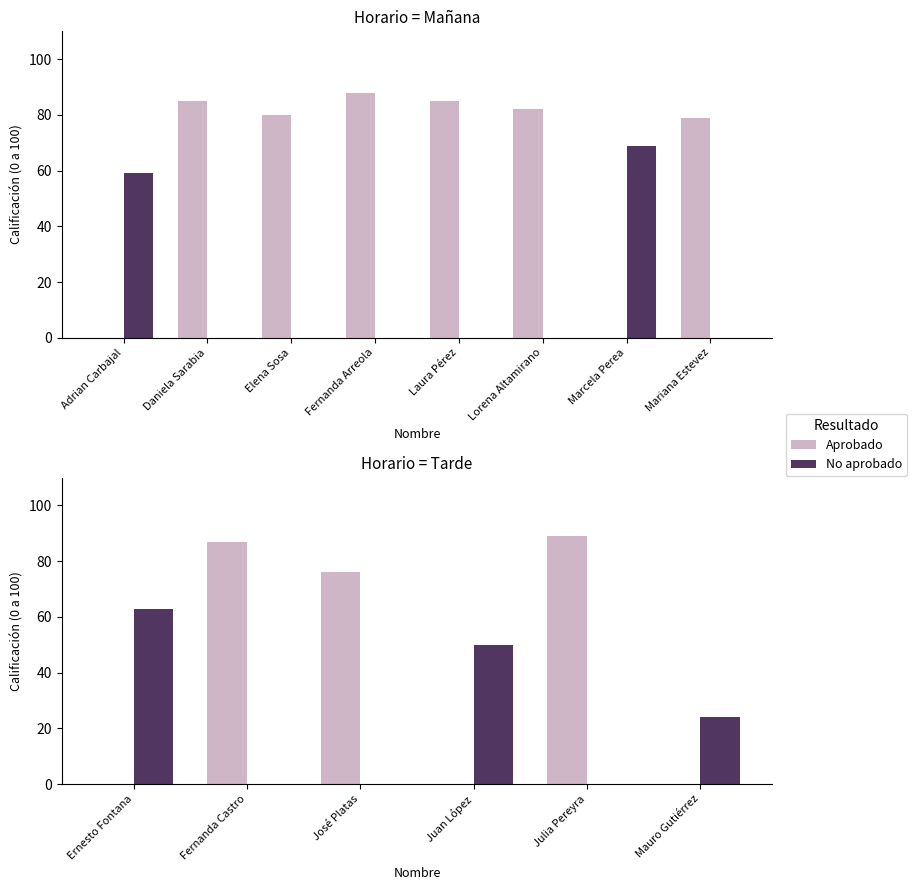

True or false: Aprobado has a value of 28 at Fernanda Castro.

False